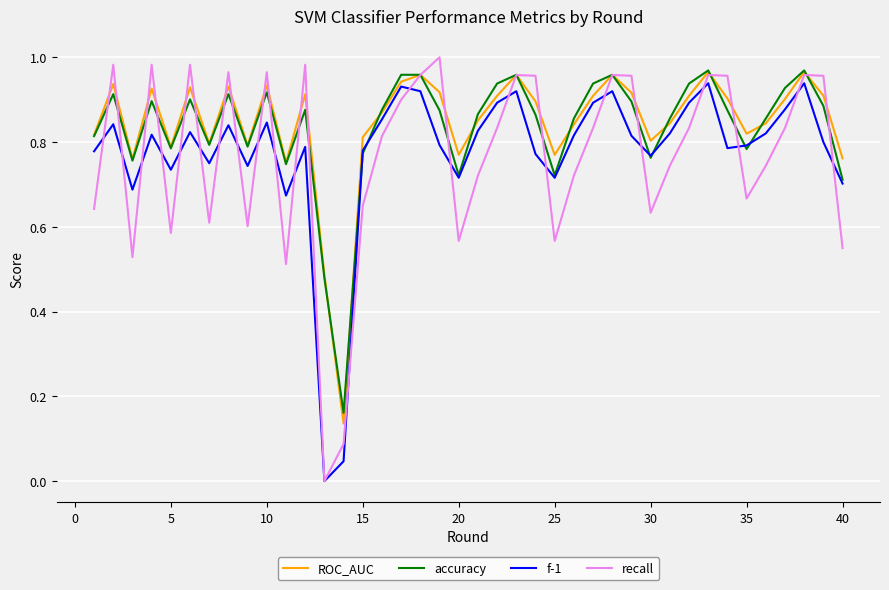

Which series has the largest range (max minus min)?

recall